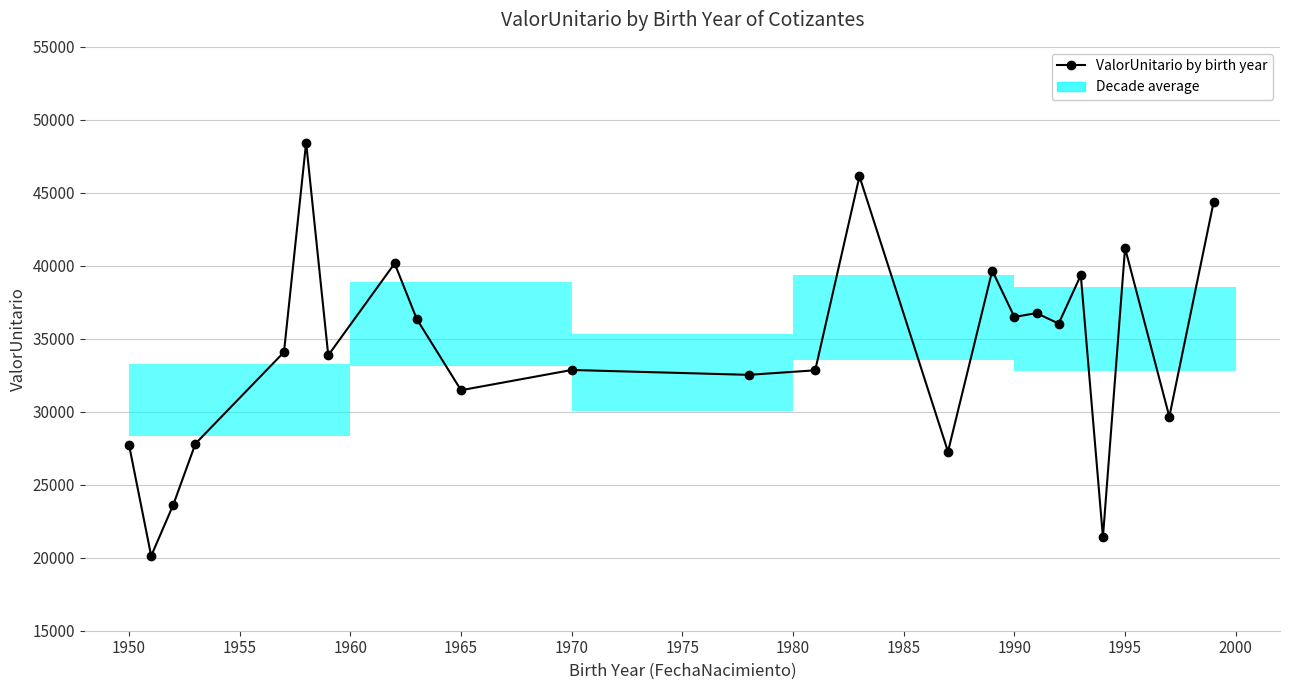

What is the value of the 5th point from the left?

34085.6